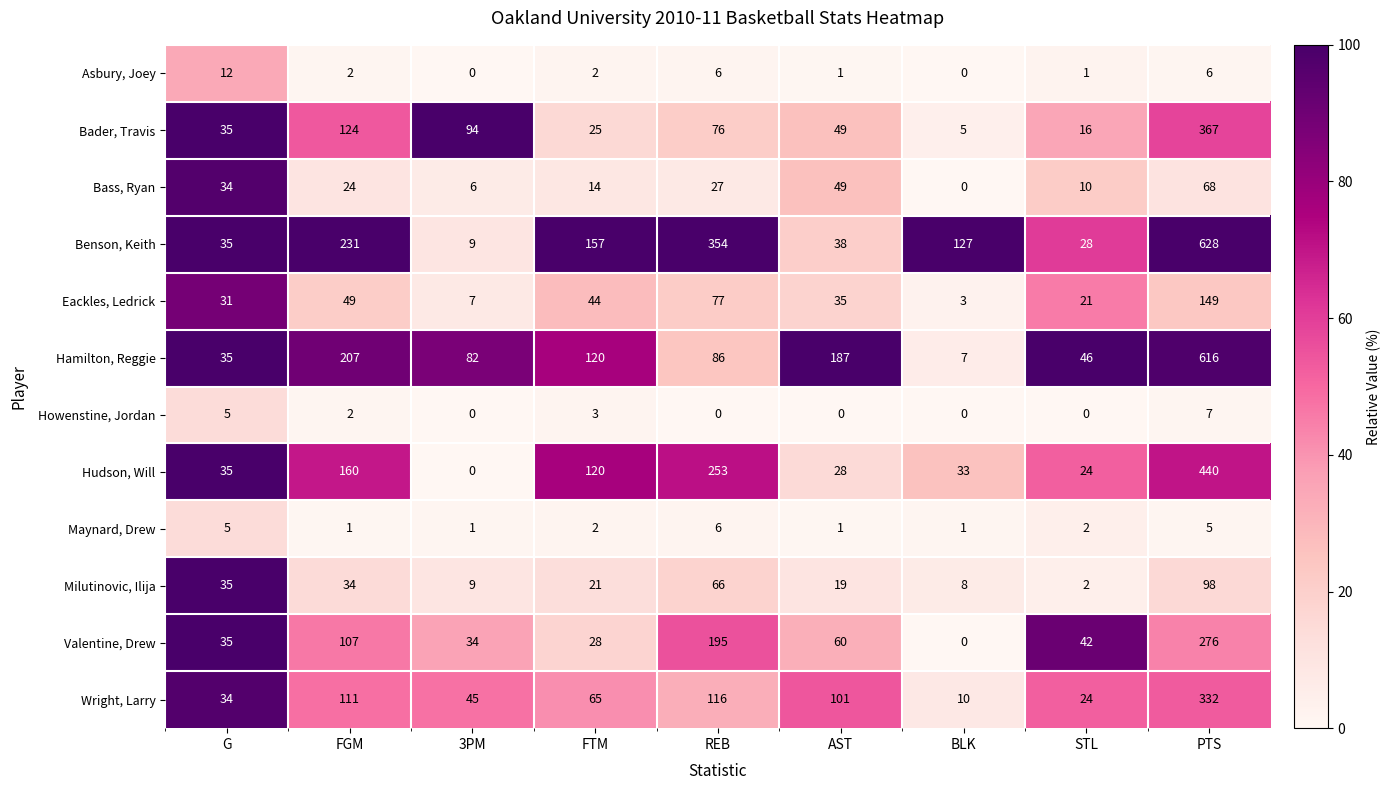

What is the spread (max minus min) of values at PTS?

623